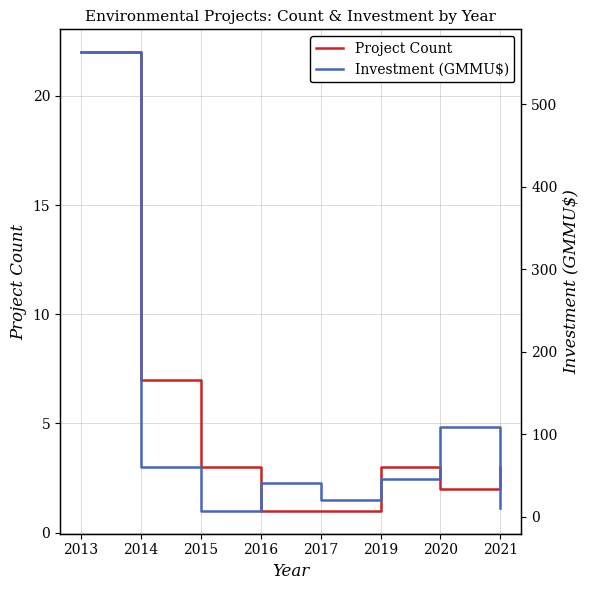

Is it true that Investment (GMMU$) equals 41.0 at 2016?

True